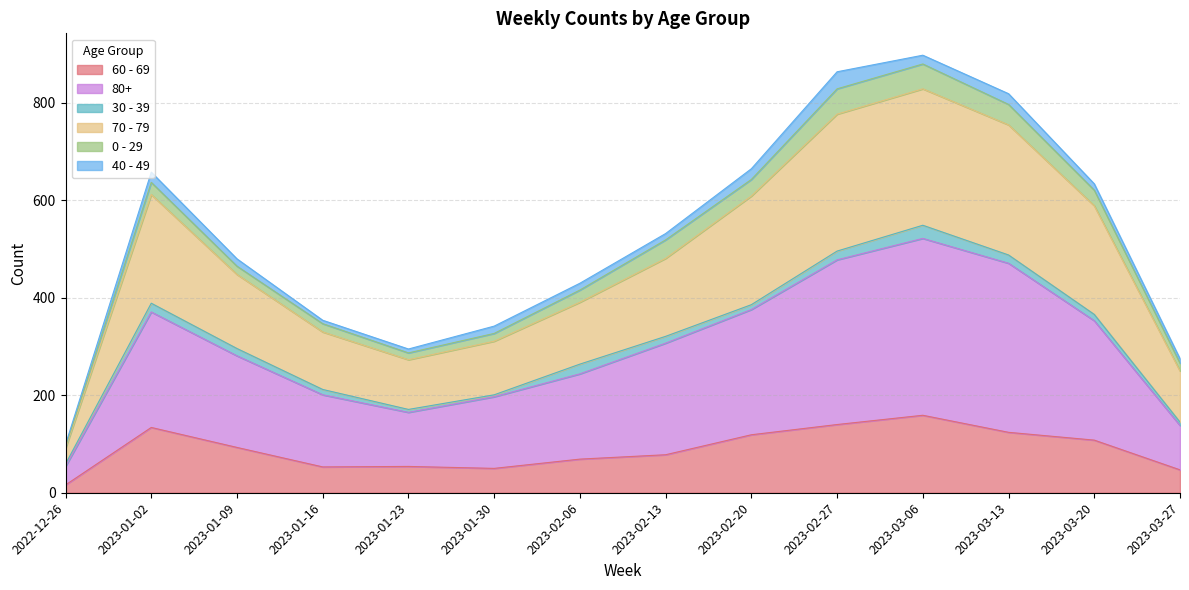

How many data points does each series have?

14